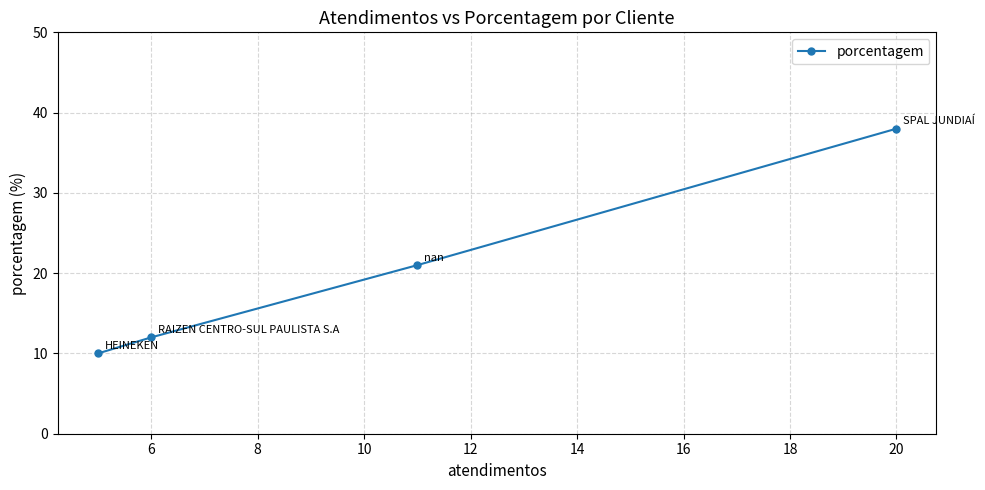

What is the smallest value displayed?

10